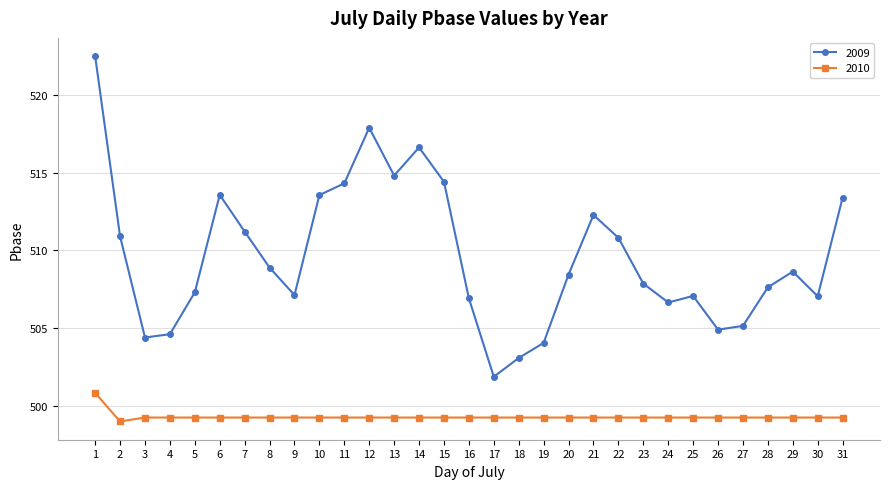

What are all the series names shown in the legend?

2009, 2010